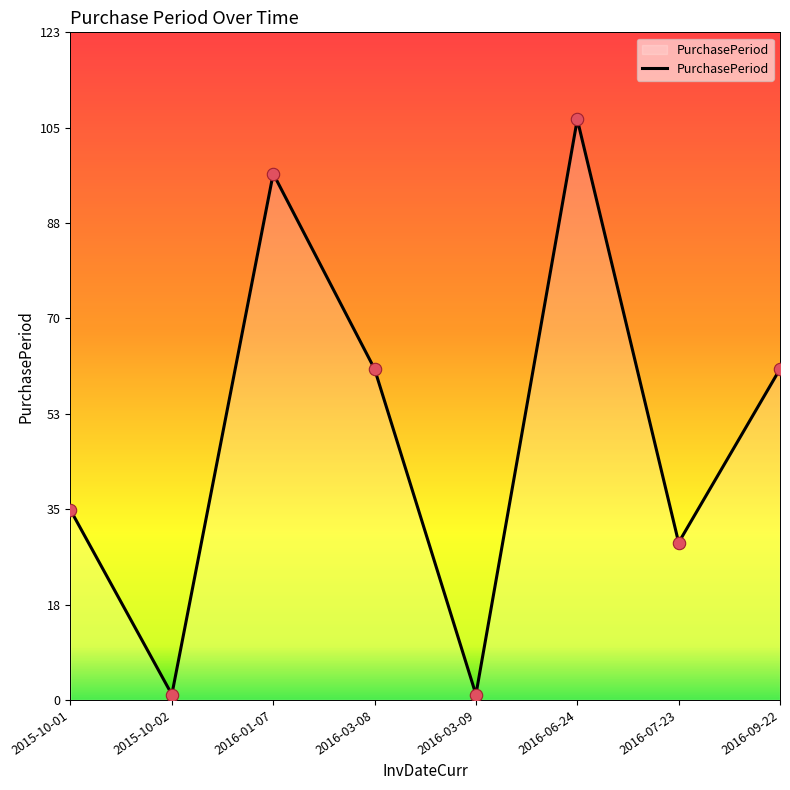

Between 2016-06-24 and 2016-07-23, which is larger?

2016-06-24